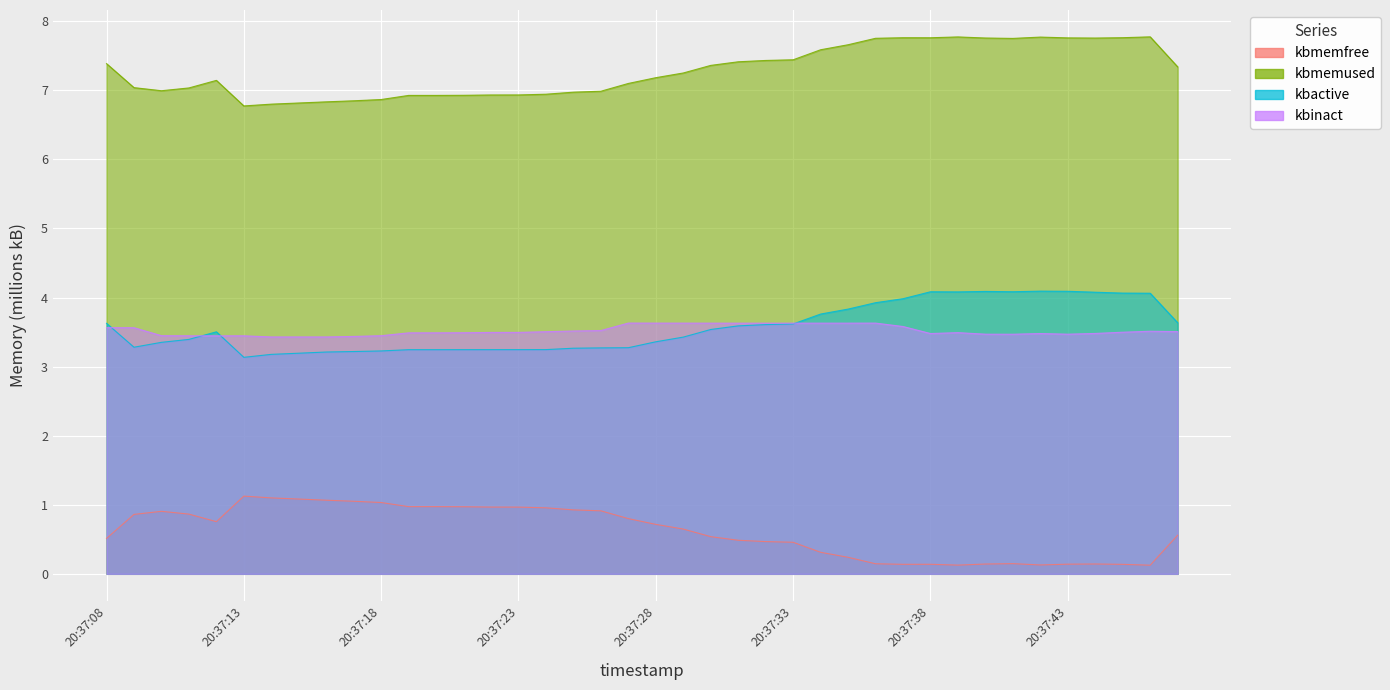

At which category does kbmemfree reach its first local valley?

20:37:12